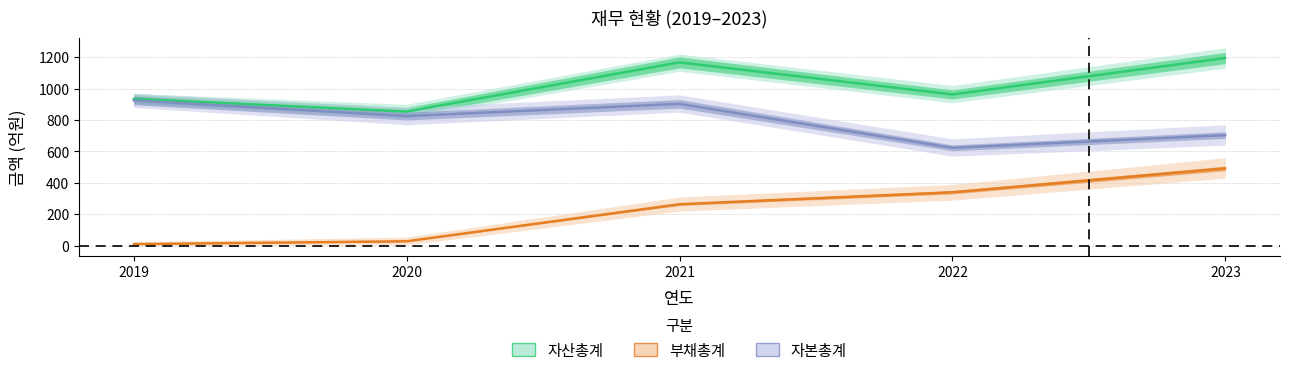

What are all the series names shown in the legend?

자산총계, 부채총계, 자본총계